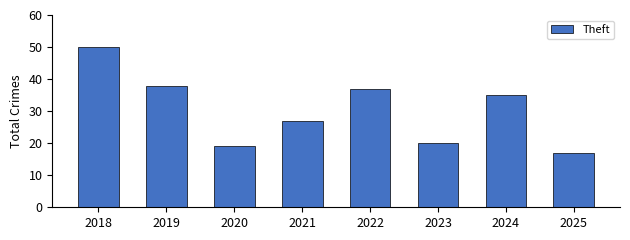

Reading left to right, extract all data points from this chart.

50	38	19	27	37	20	35	17